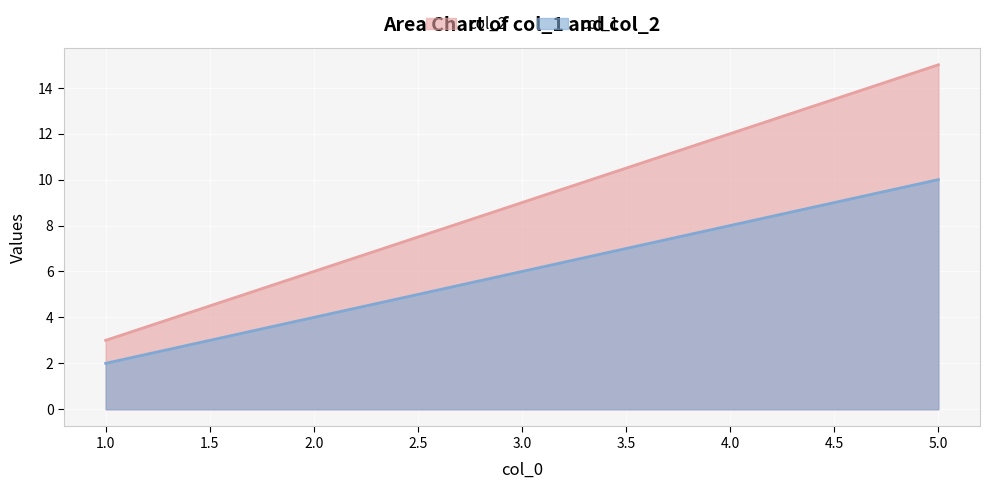

Between 3.0 and 4.0, which series saw the biggest shift?

col_2